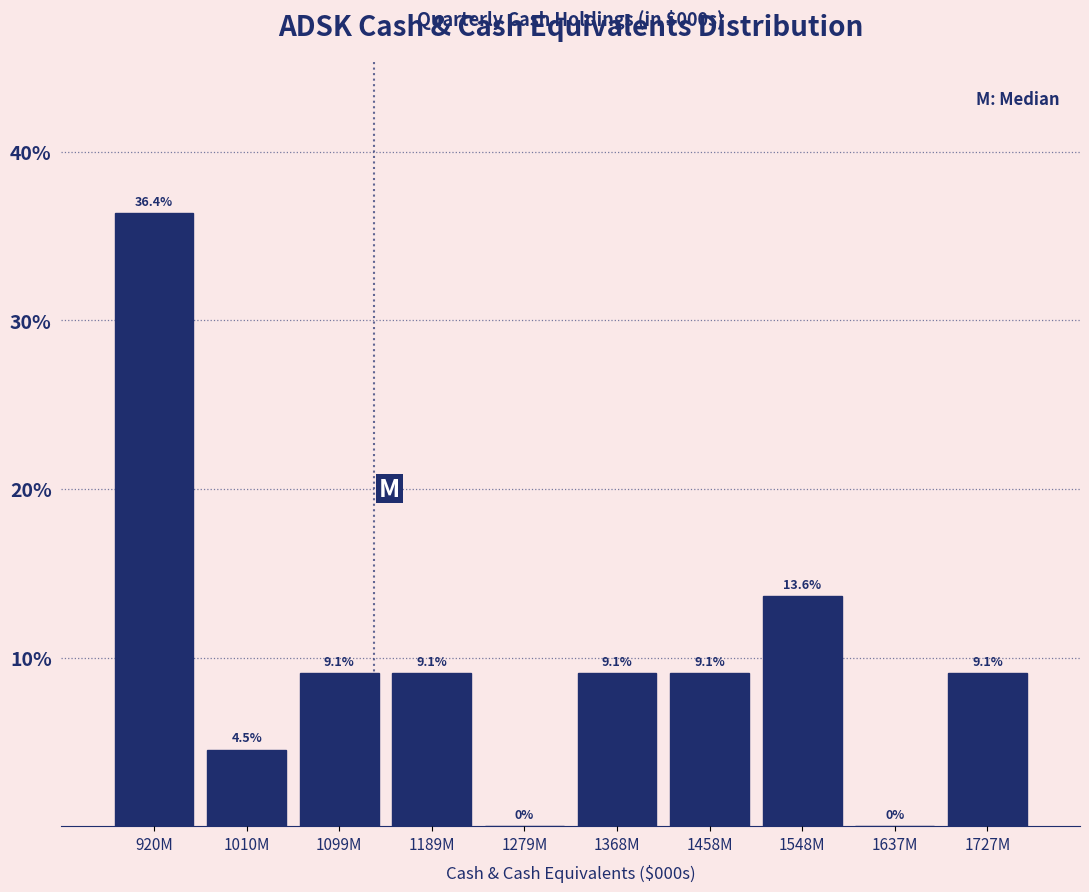

Reading left to right, what are all the values shown in this chart?

920M=36.4	1010M=4.5	1099M=9.1	1189M=9.1	1279M=0.0	1368M=9.1	1458M=9.1	1548M=13.6	1637M=0.0	1727M=9.1